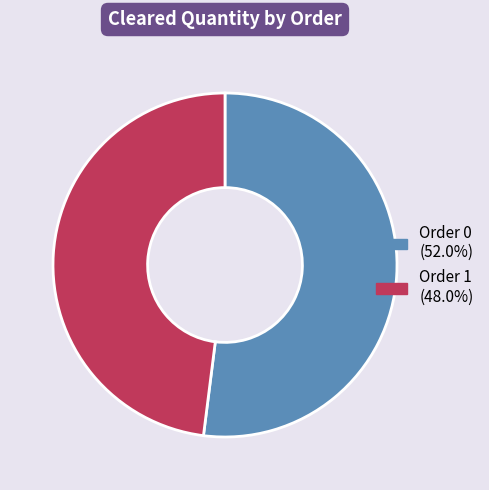

What is the ratio of the value at Order 0 (52.0%) to the value at Order 1 (48.0%)?

1.1